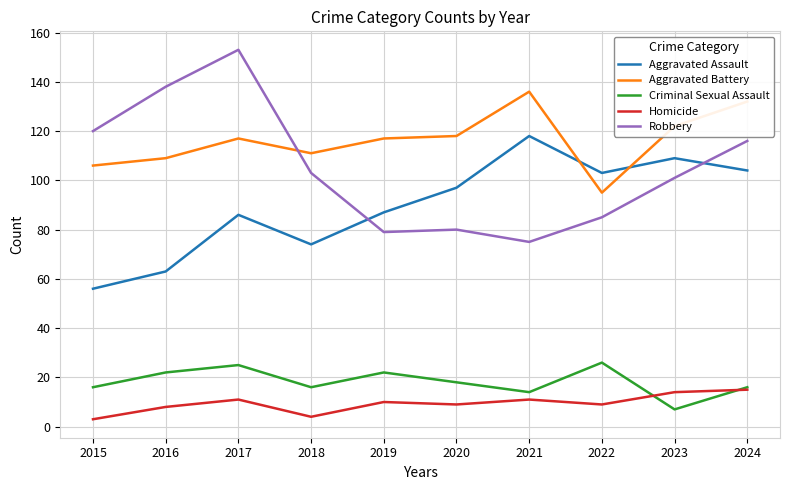

True or false: Homicide and Aggravated Battery intersect in this chart.

False